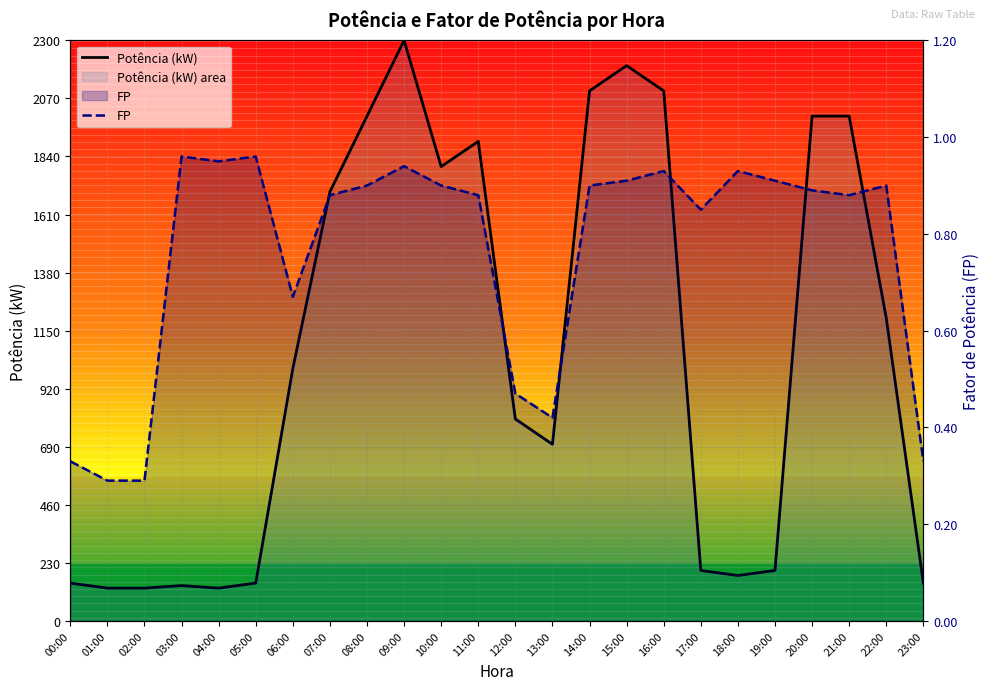

Which category has the highest value in the Potência (kW) series?

09:00